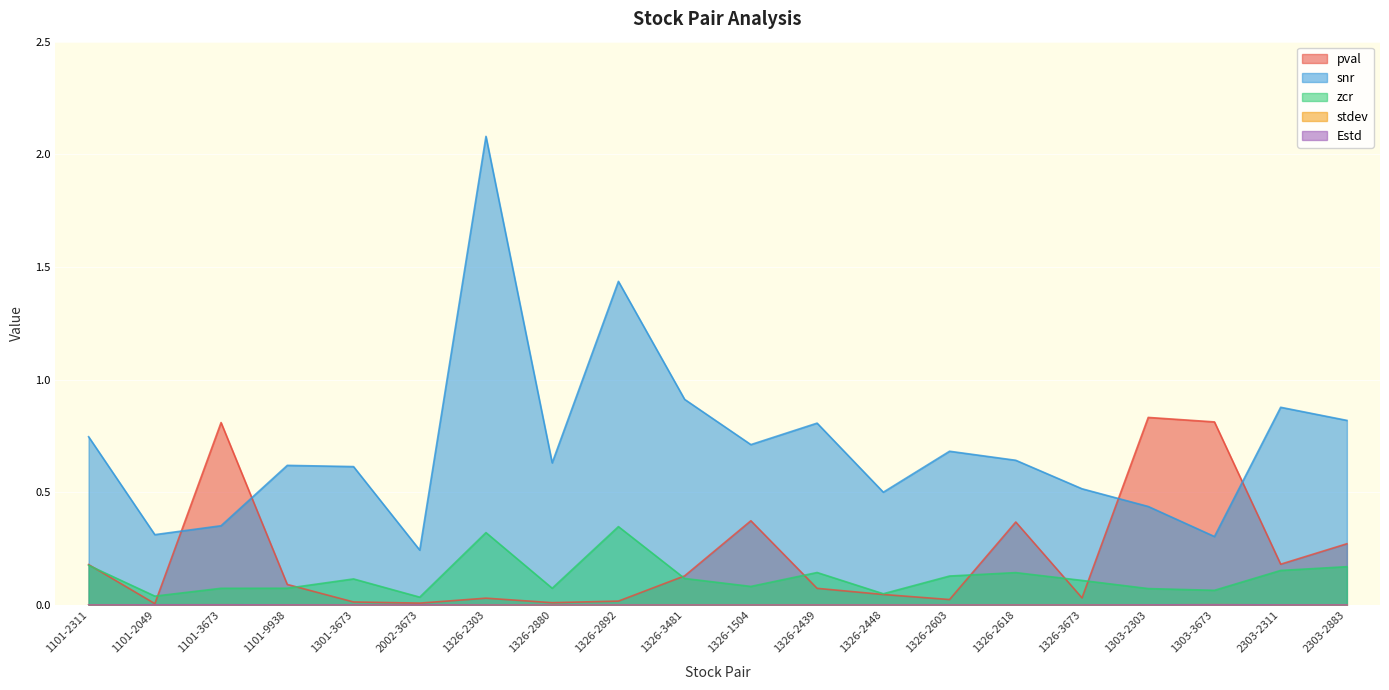

Which series changed the most between 1326-3481 and 1326-3673?

snr